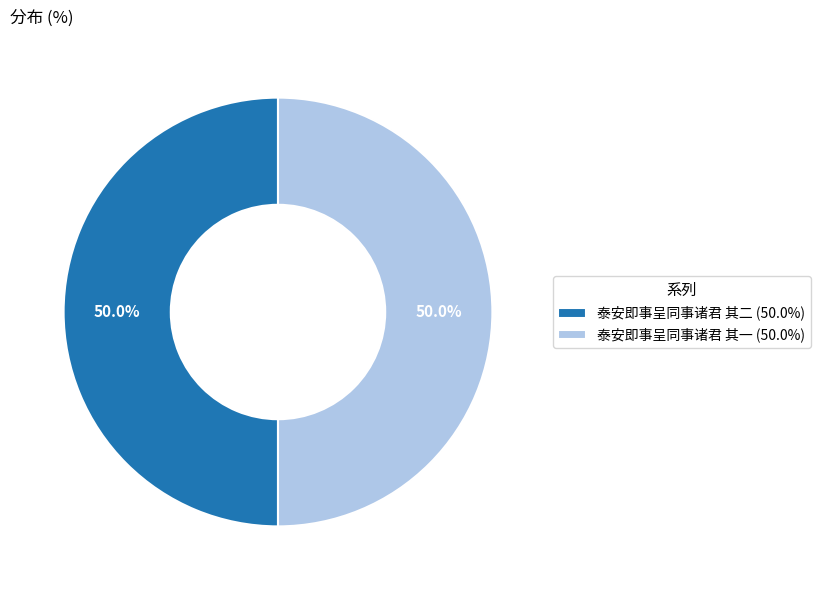

What percentage is the 泰安即事呈同事诸君 其一 slice, to the nearest percent?

50%